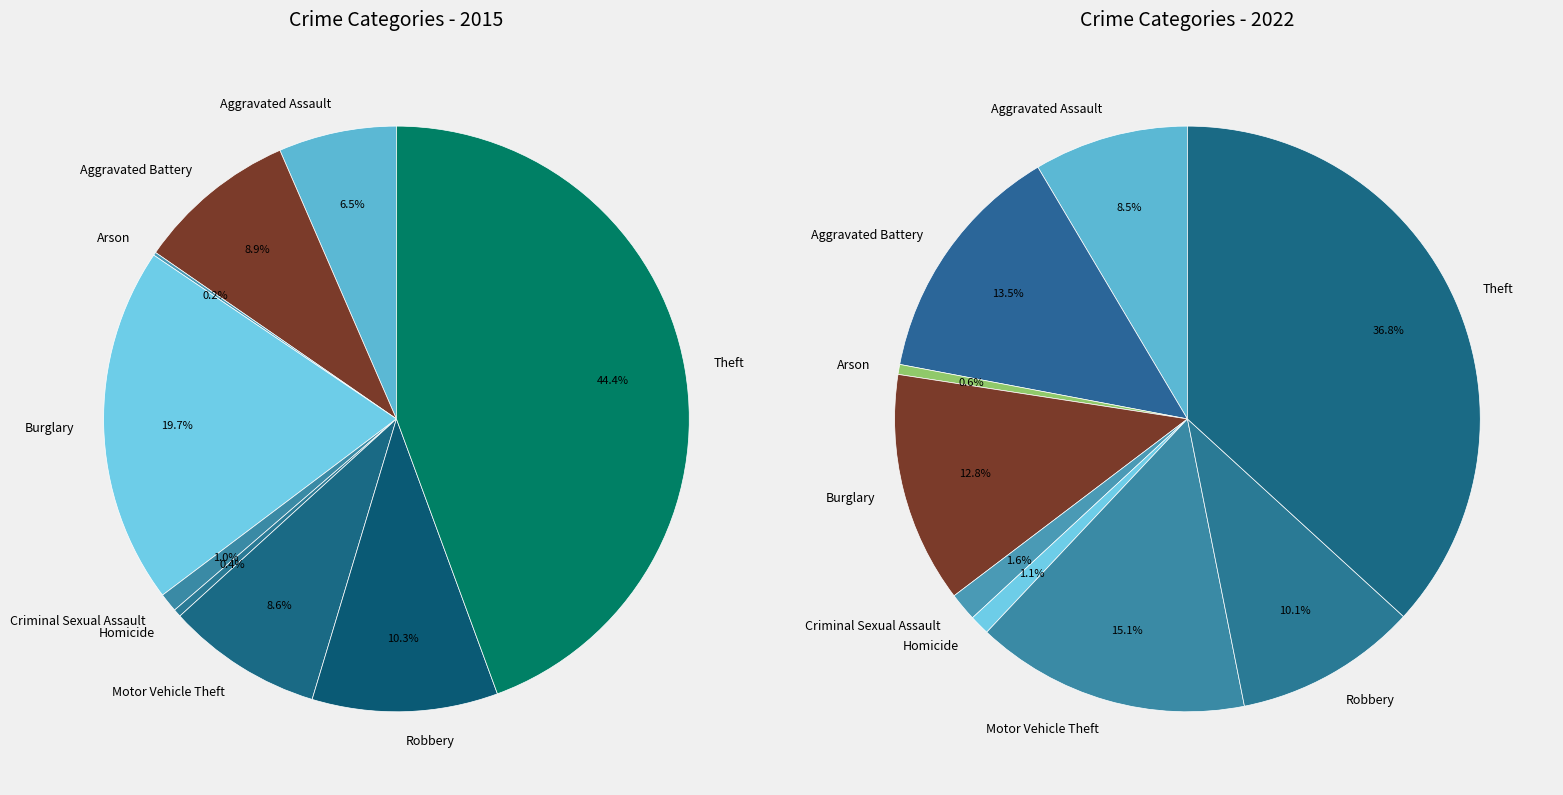

Is there any slice that represents more than half of the pie?

No